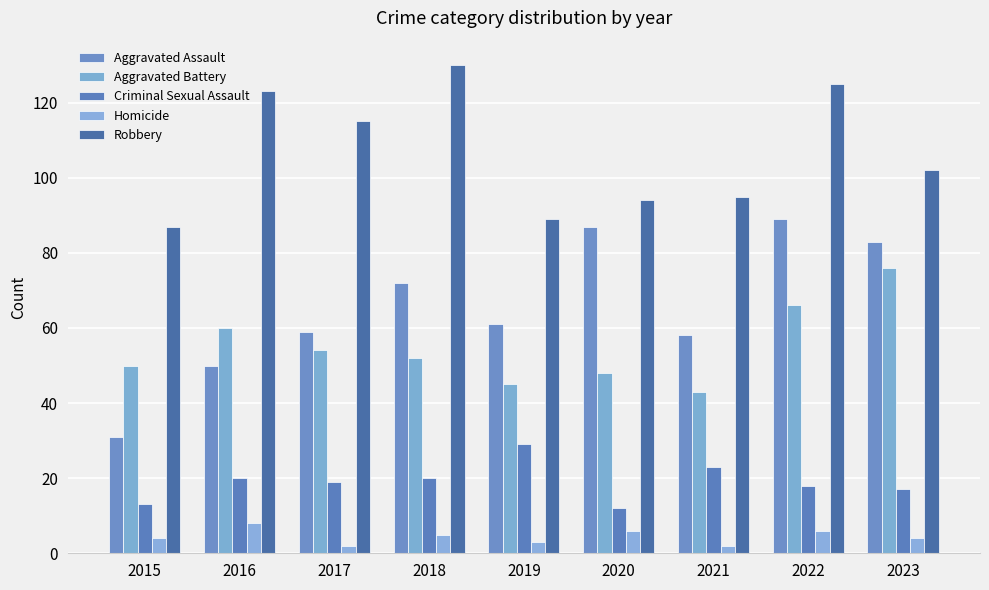

Are the bars grouped side by side (vs. stacked)?

Yes